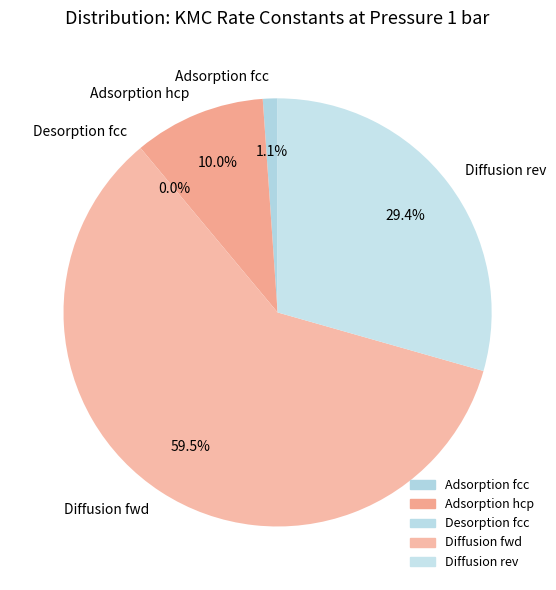

The Diffusion fwd slice represents 69% of the pie. True or false?

False